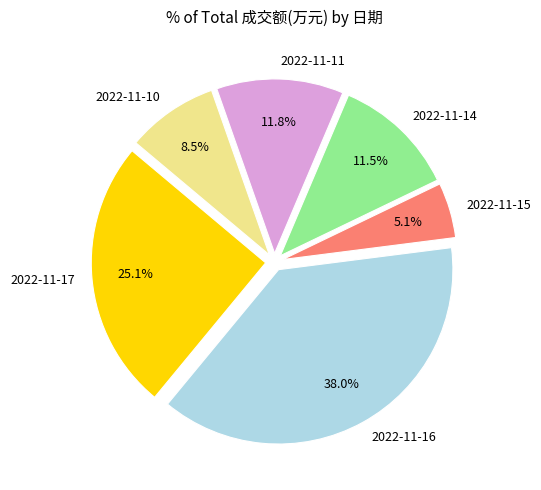

Is 2022-11-15 the majority of the pie?

No